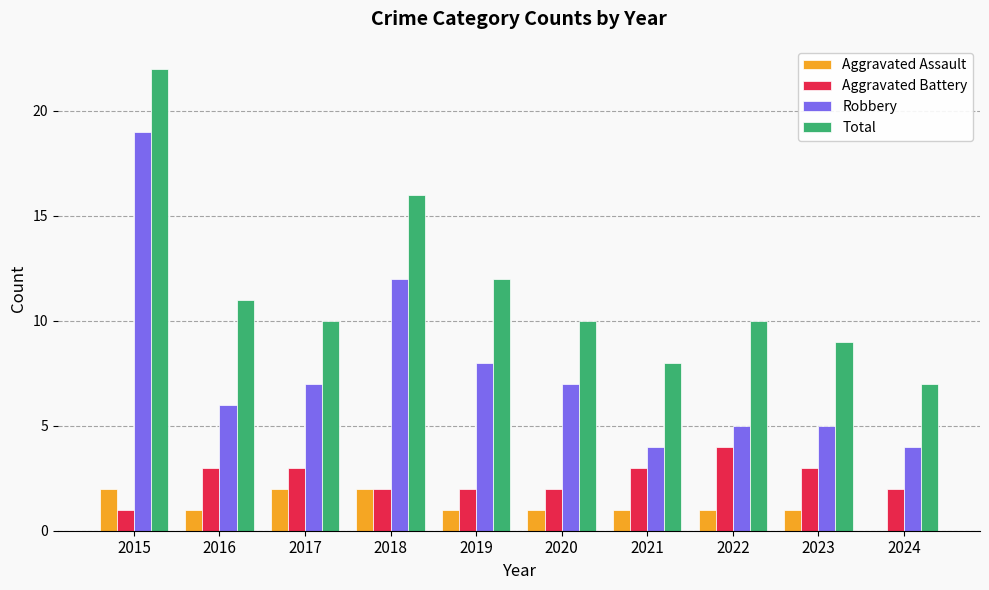

At which category does the chart reach its peak across all series?

2015